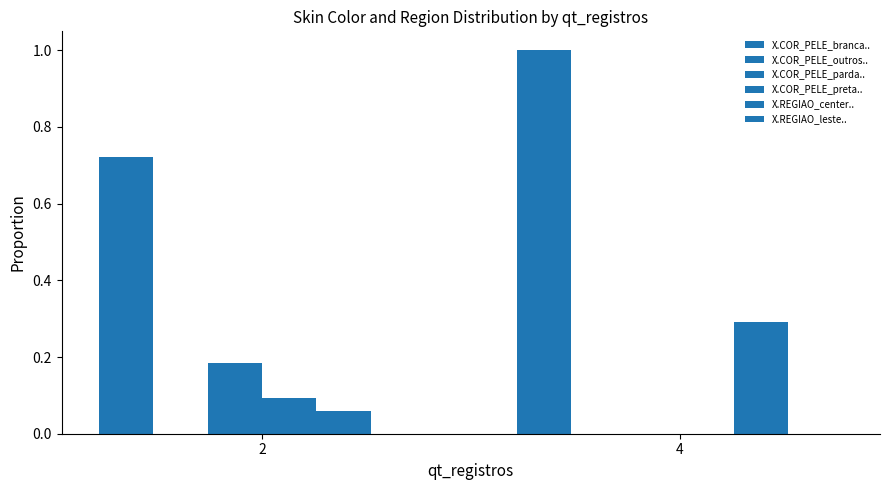

Which series has the largest range (max minus min)?

X.COR_PELE_branca..